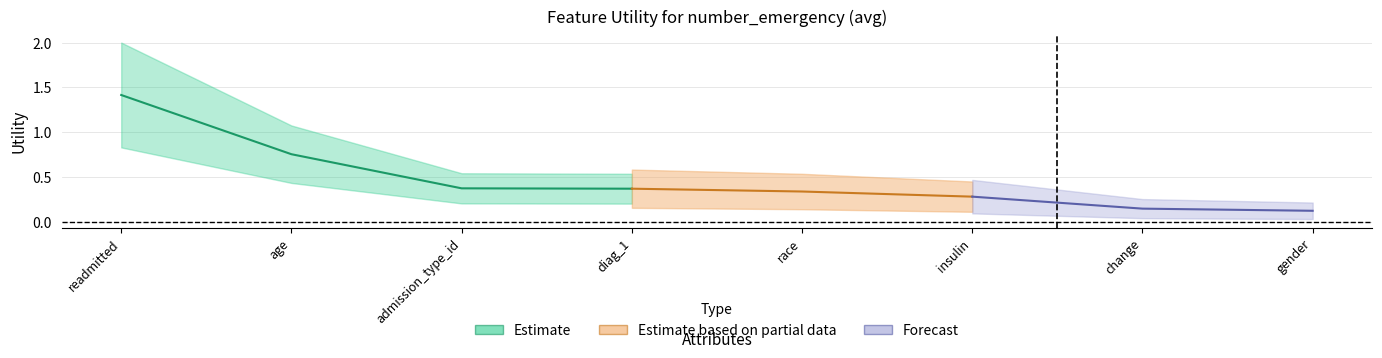

What is the change in value from readmitted to insulin?

-1.1